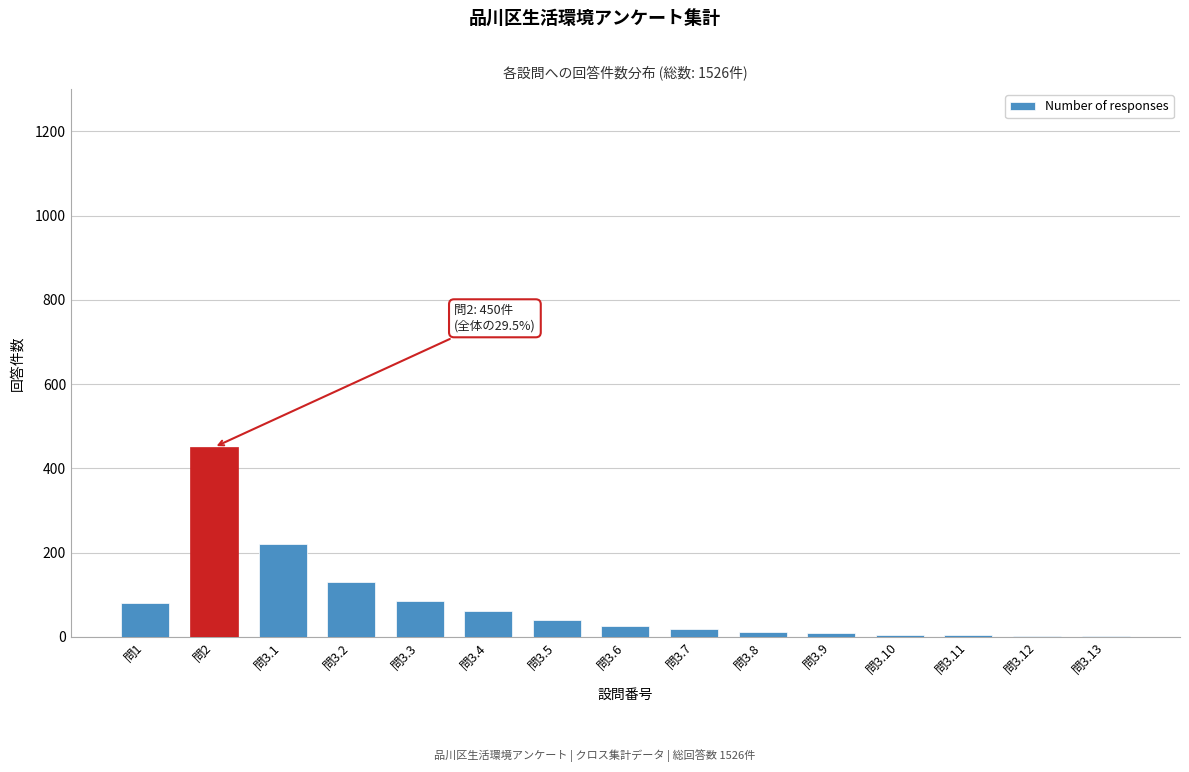

What is the sum of all values?

1139